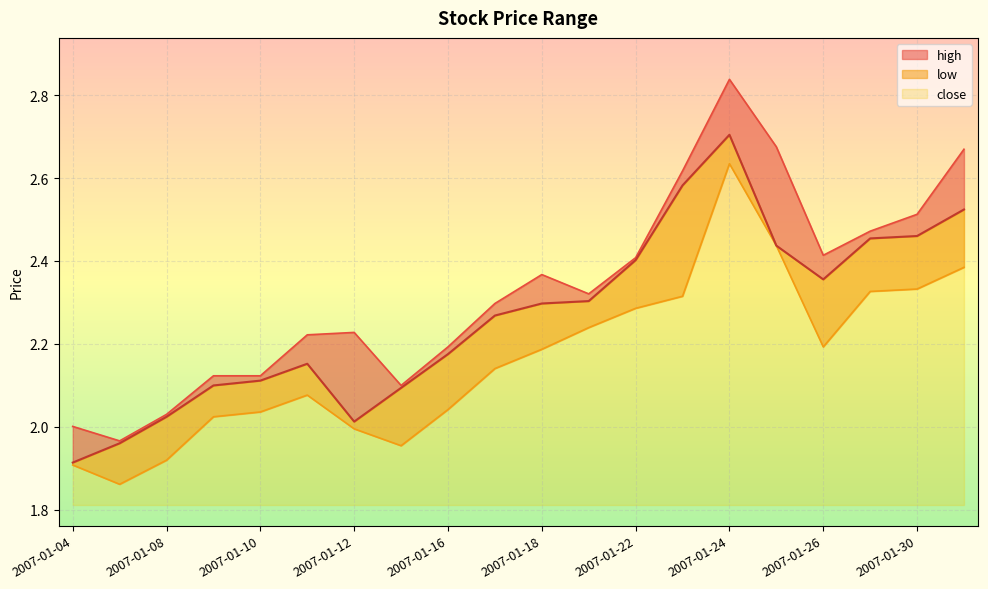

True or false: low and high intersect in this chart.

False